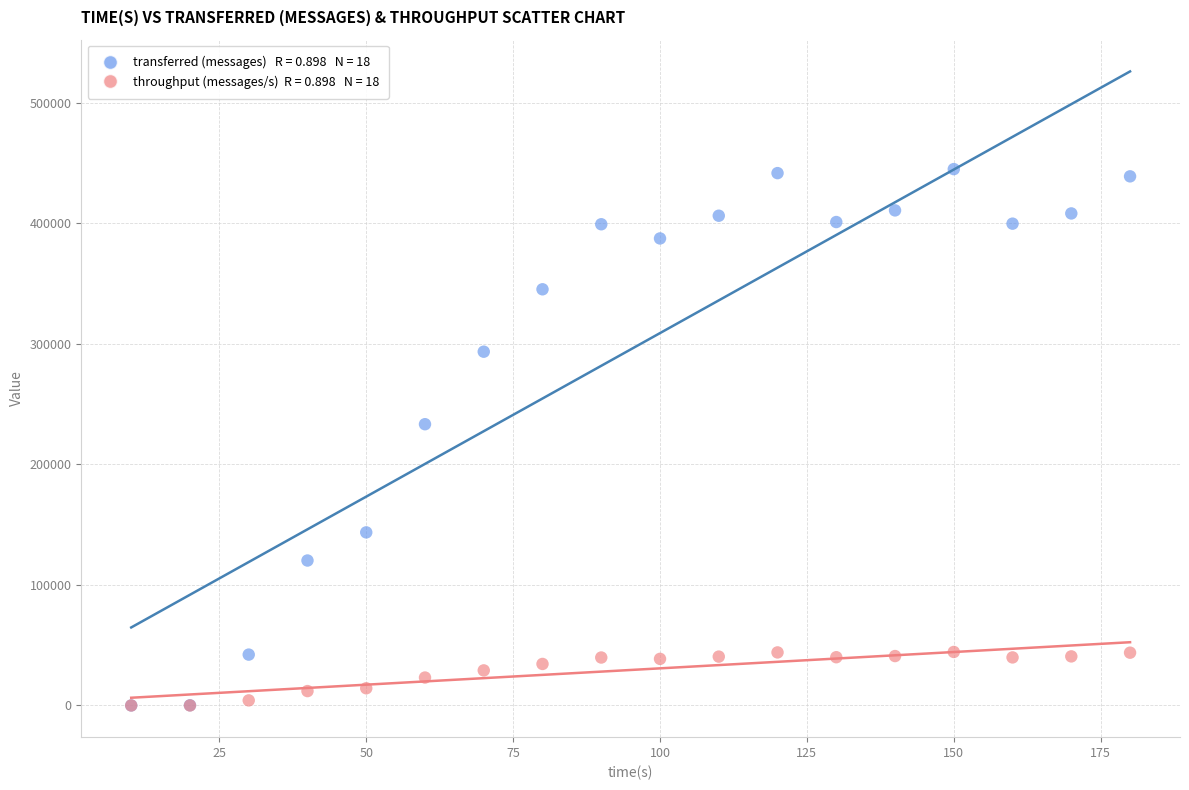

Across all series, what Y value is closest to 222430?

233280